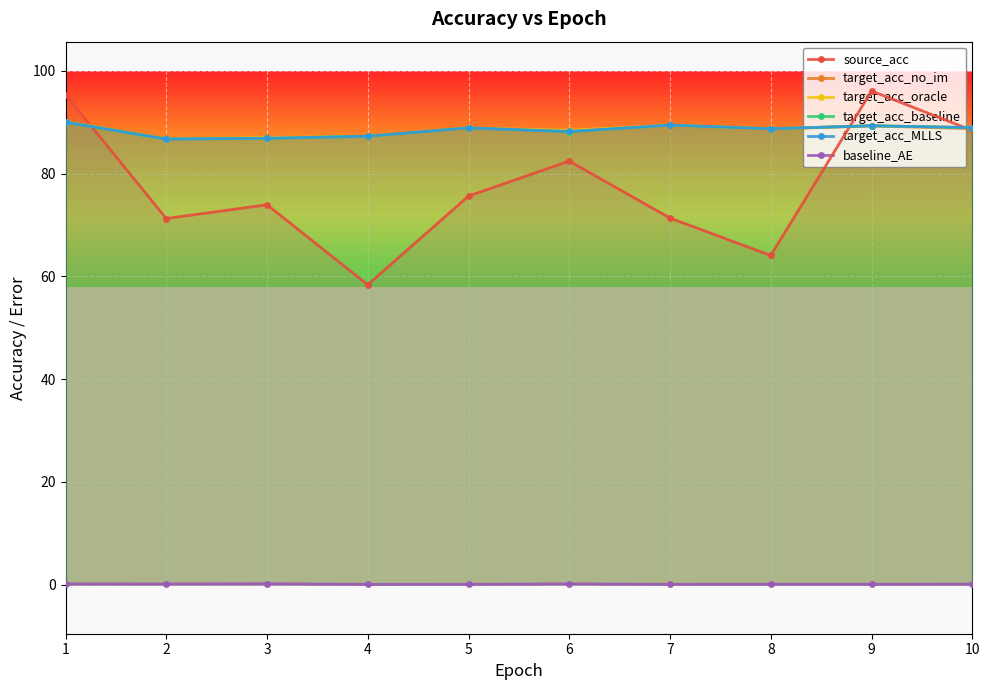

What is the greatest value displayed?

96.1